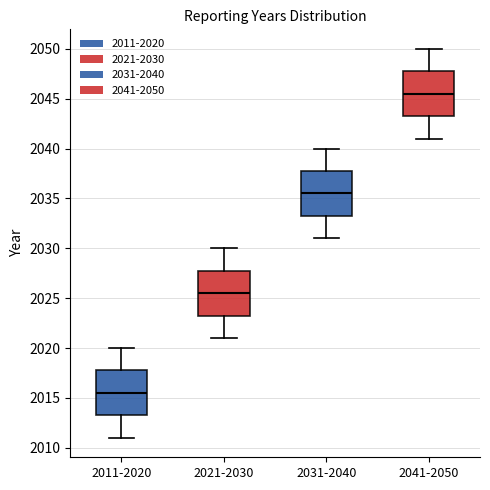

Reading left to right, read every box against the y-axis: the position of its median line, the range the box covers, and the ends of its whiskers. The values are not printed on the chart, so give them approximately, as read against the axis.

2011-2020: median 2015.5, box 2013.5 to 2018.0, whiskers 2011.0 to 2020.0
2021-2030: median 2025.5, box 2023.5 to 2028.0, whiskers 2021.0 to 2030.0
2031-2040: median 2035.5, box 2033.5 to 2038.0, whiskers 2031.0 to 2040.0
2041-2050: median 2045.5, box 2043.5 to 2048.0, whiskers 2041.0 to 2050.0